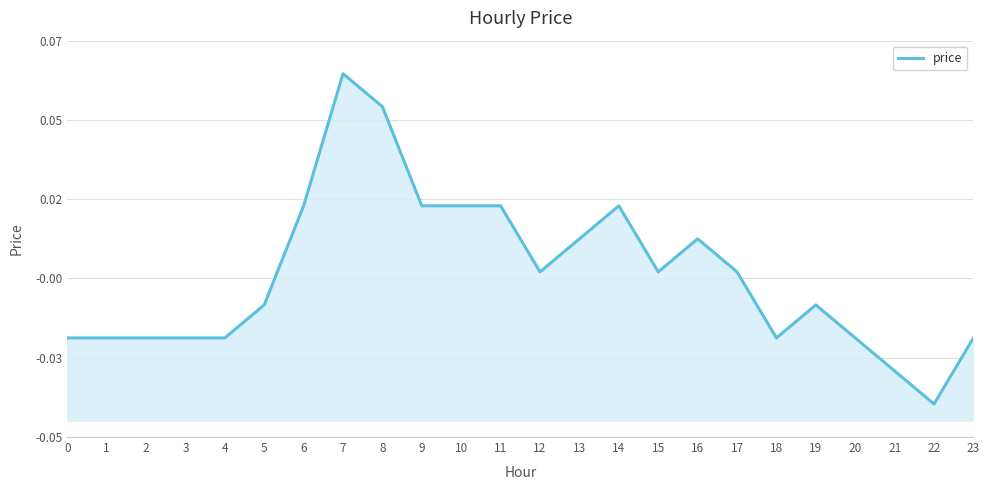

How many data points are above 0?

9